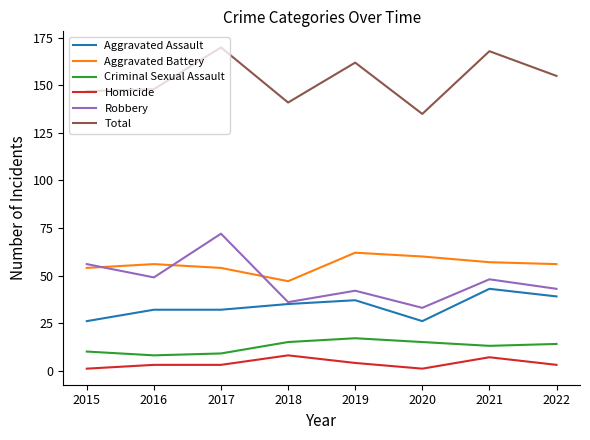

Is the value of Homicide at 2018 greater than the value of Robbery at 2019?

No